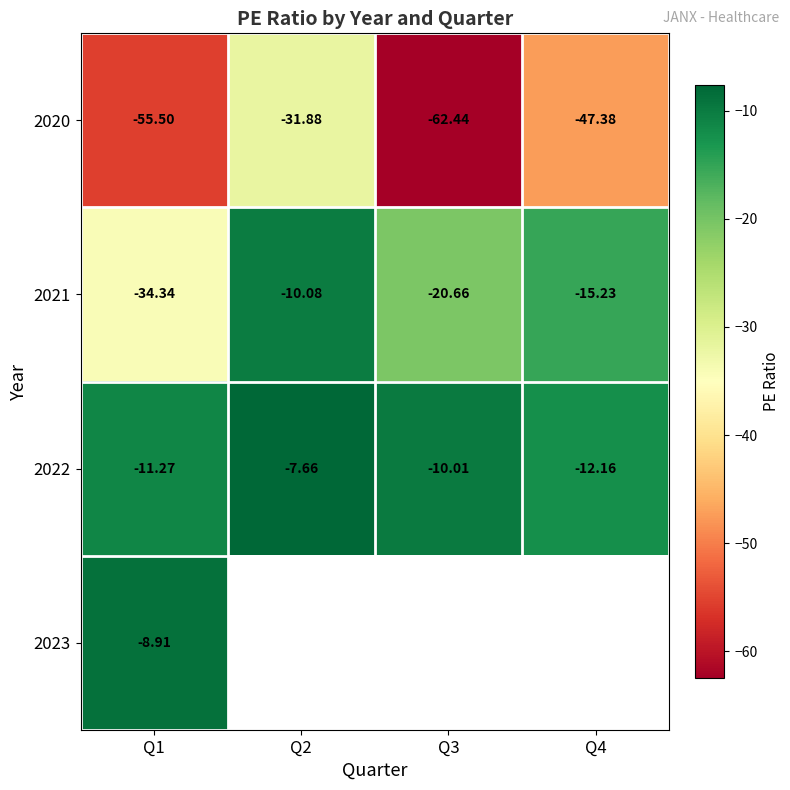

What is the difference between the maximum and minimum values in the 2022 series?

4.5